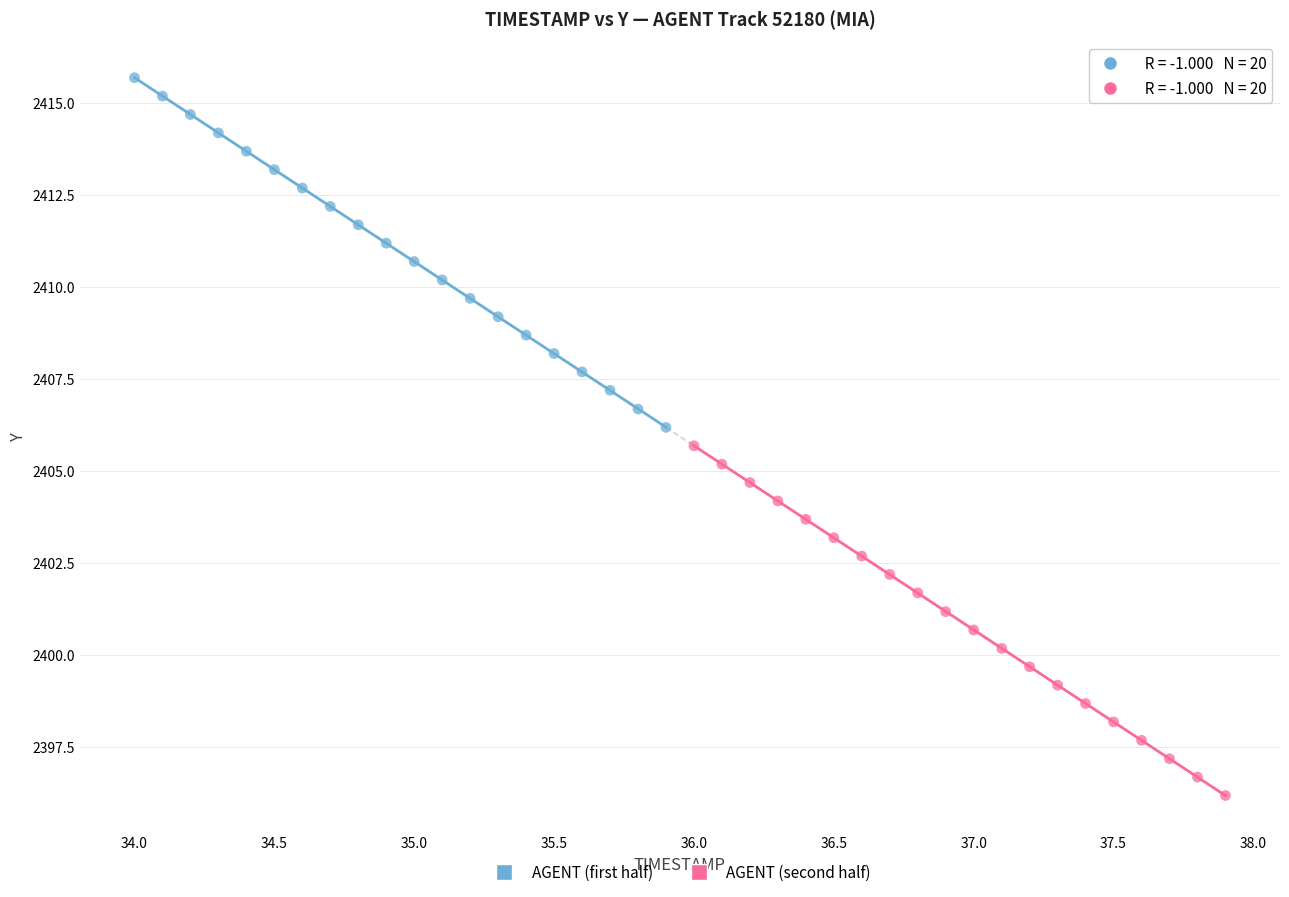

Which series contains the highest Y value?

AGENT (first half)